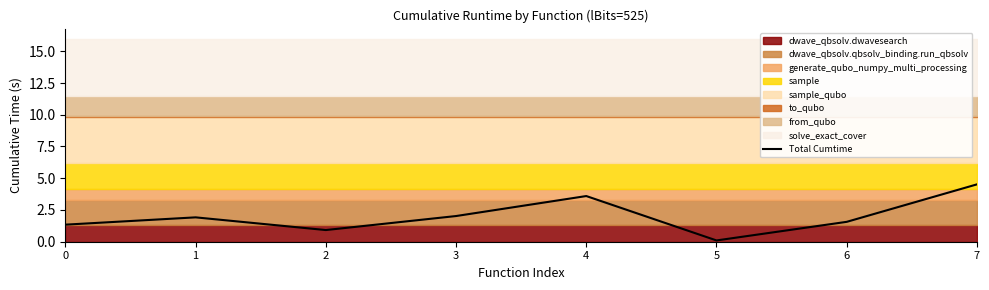

How many values are below 1?

2